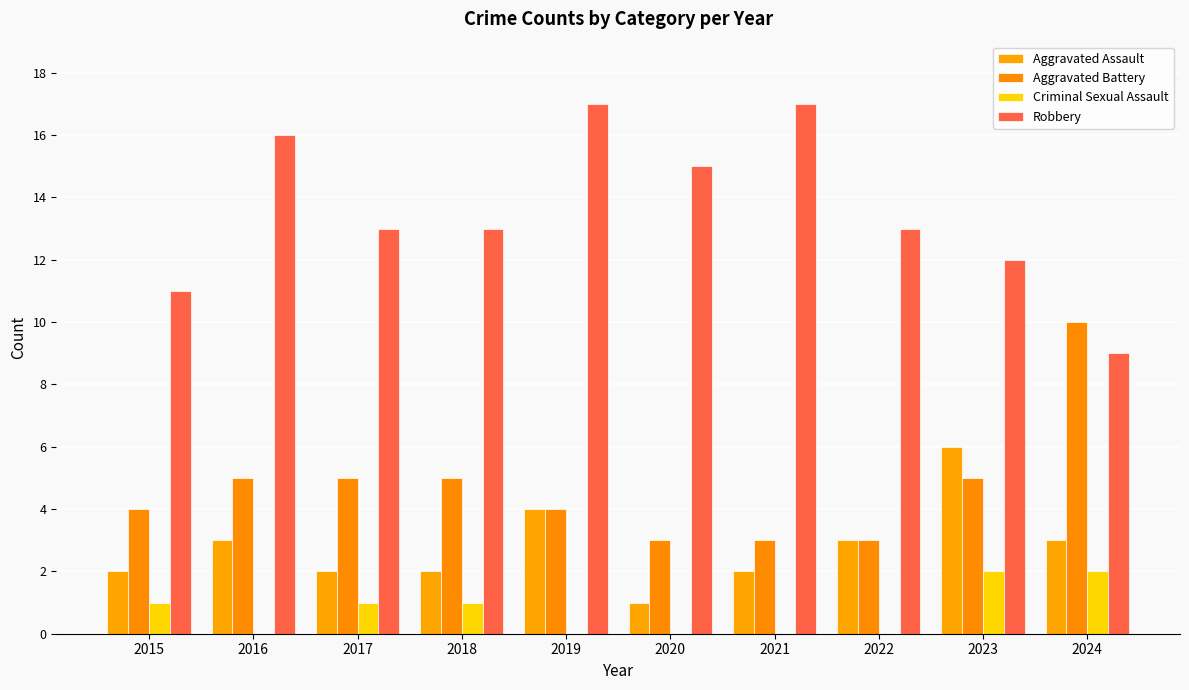

True or false: Aggravated Battery has a value of 7 at 2015.

False